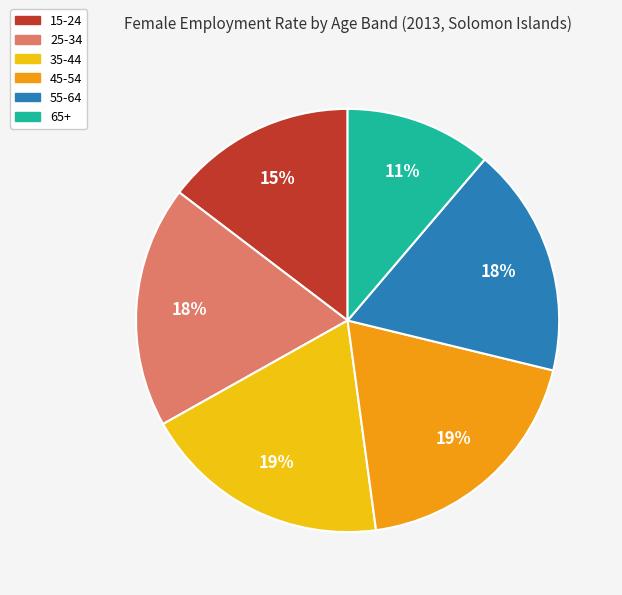

What is the ratio of the value at 65+ to the value at 55-64?

0.6